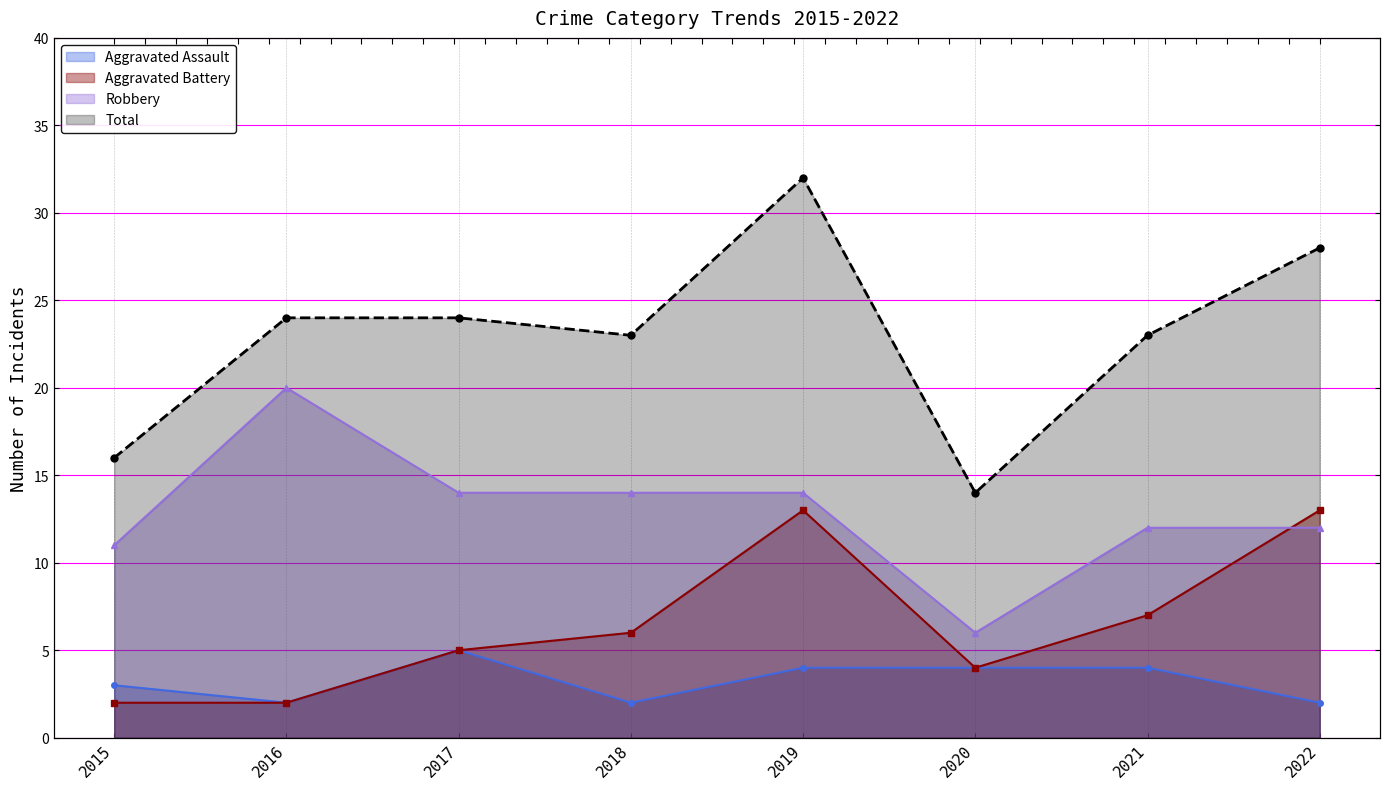

Reading right to left, extract all data points from this chart.

Aggravated Assault: 2	4	4	4	2	5	2	3
Aggravated Battery: 13	7	4	13	6	5	2	2
Robbery: 12	12	6	14	14	14	20	11
Total: 28	23	14	32	23	24	24	16